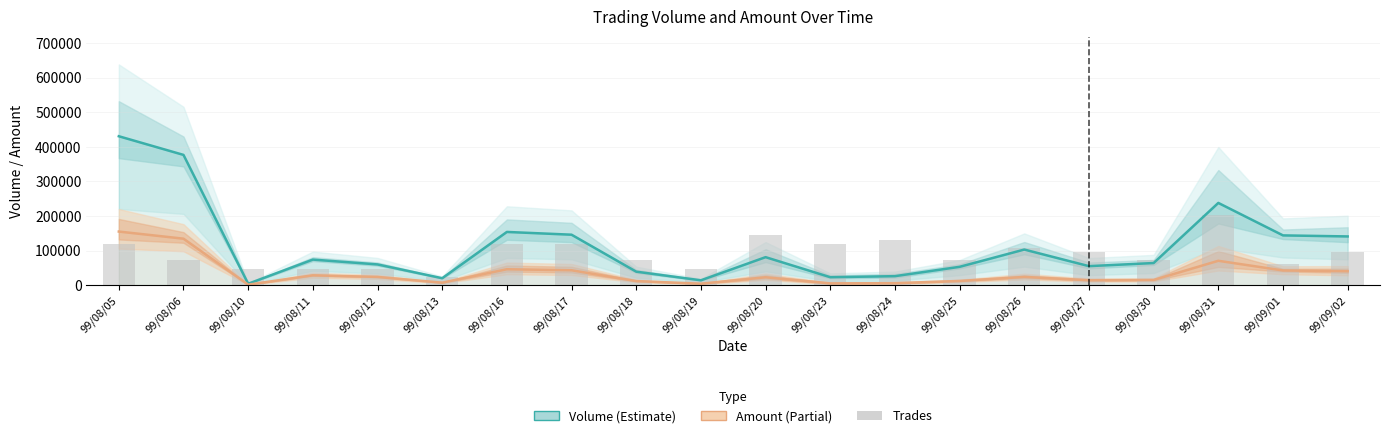

Between 99/08/27 and 99/08/30, which series saw the biggest shift?

Trades